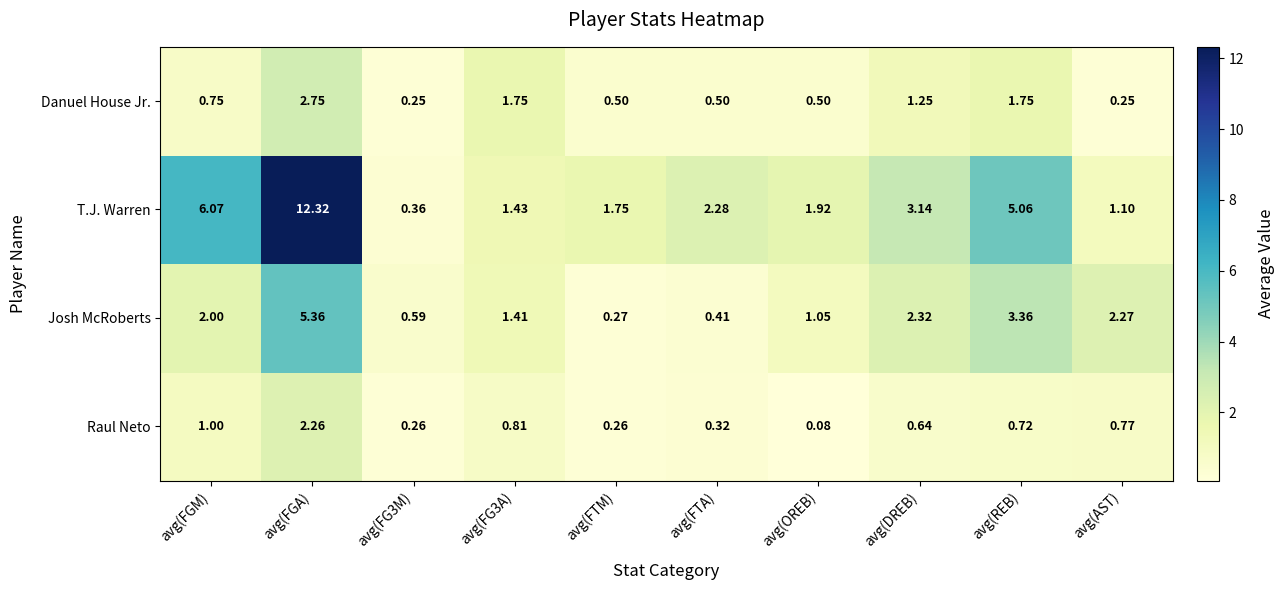

Rank the series at avg(FG3A) from lowest to highest value.

Raul Neto, Josh McRoberts, T.J. Warren, Danuel House Jr.